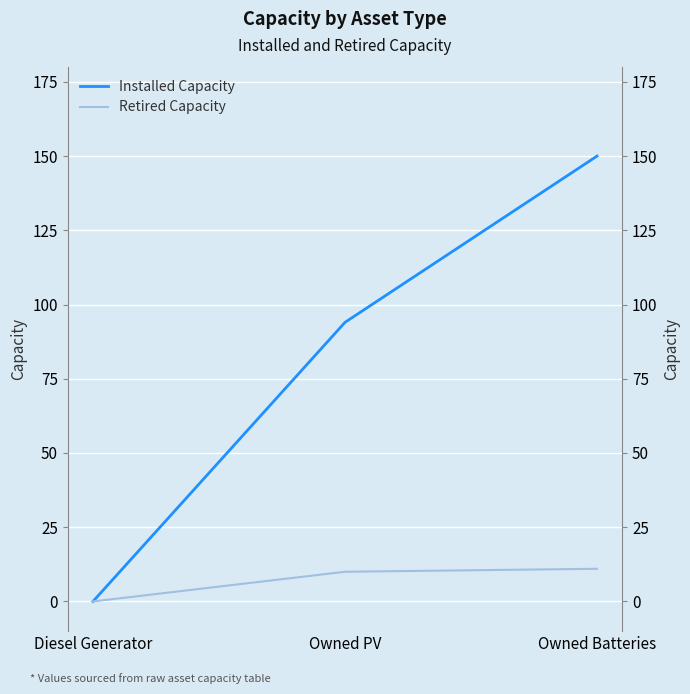

The value of Installed Capacity at Diesel Generator is 70. True or false?

False